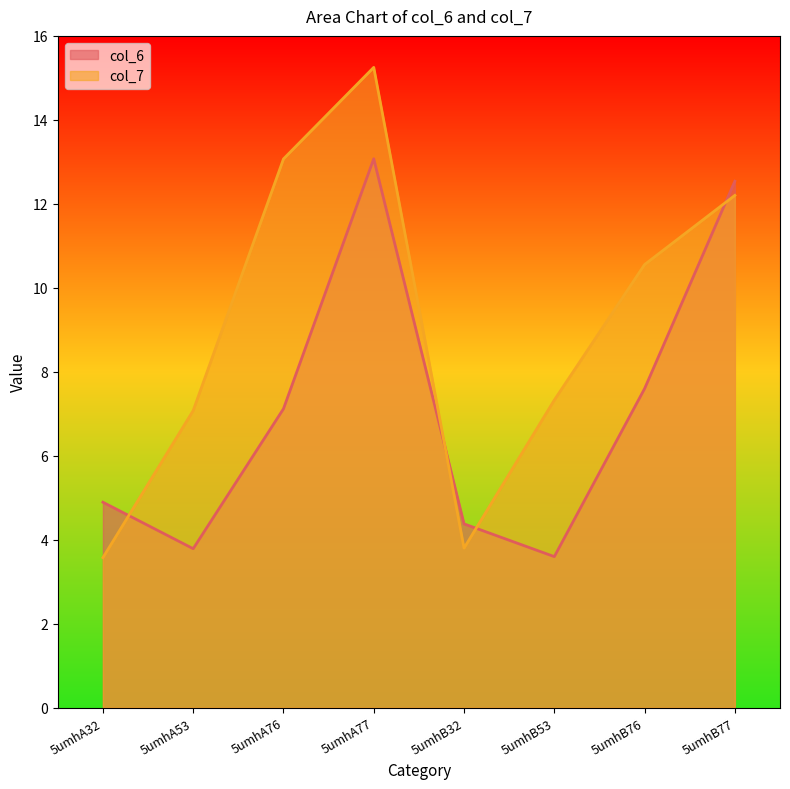

Which series has the widest spread of values?

col_7